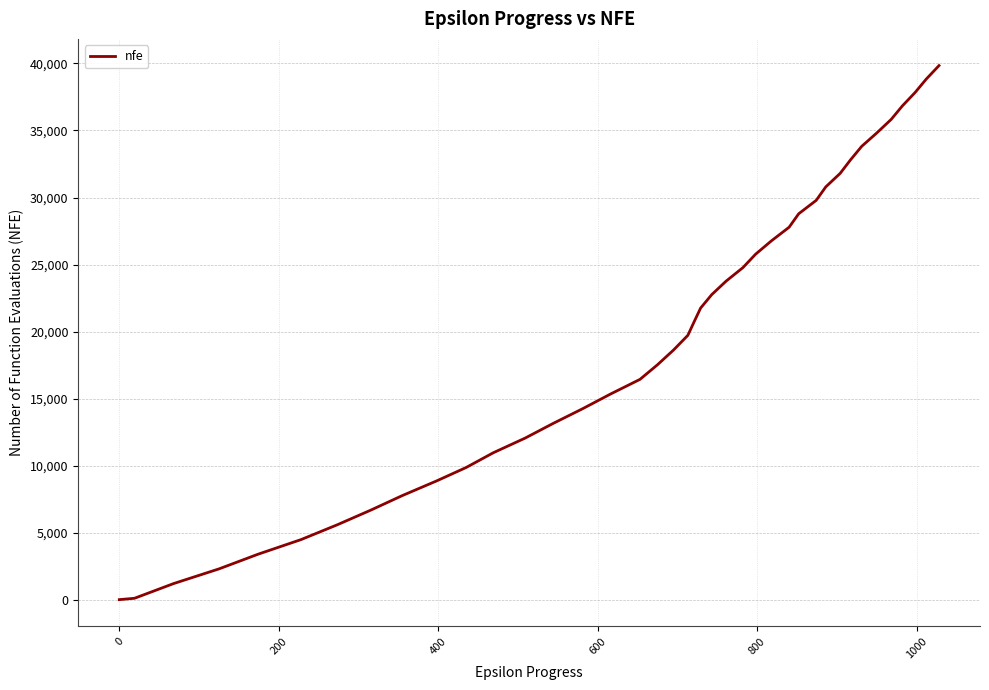

What is the greatest value displayed?

39841